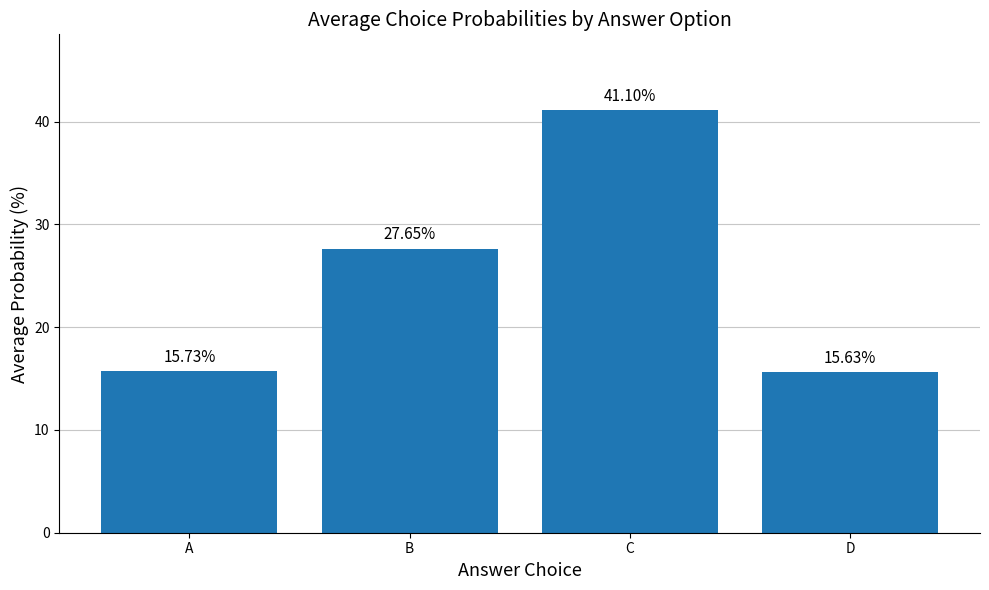

Approximately how many times larger is the value at C compared to B?

1.5